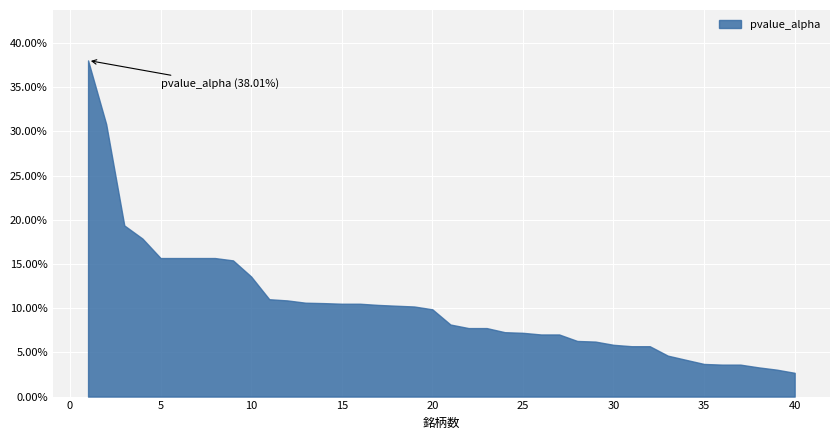

True or false: pvalue_alpha and pvalue_IML intersect in this chart.

False